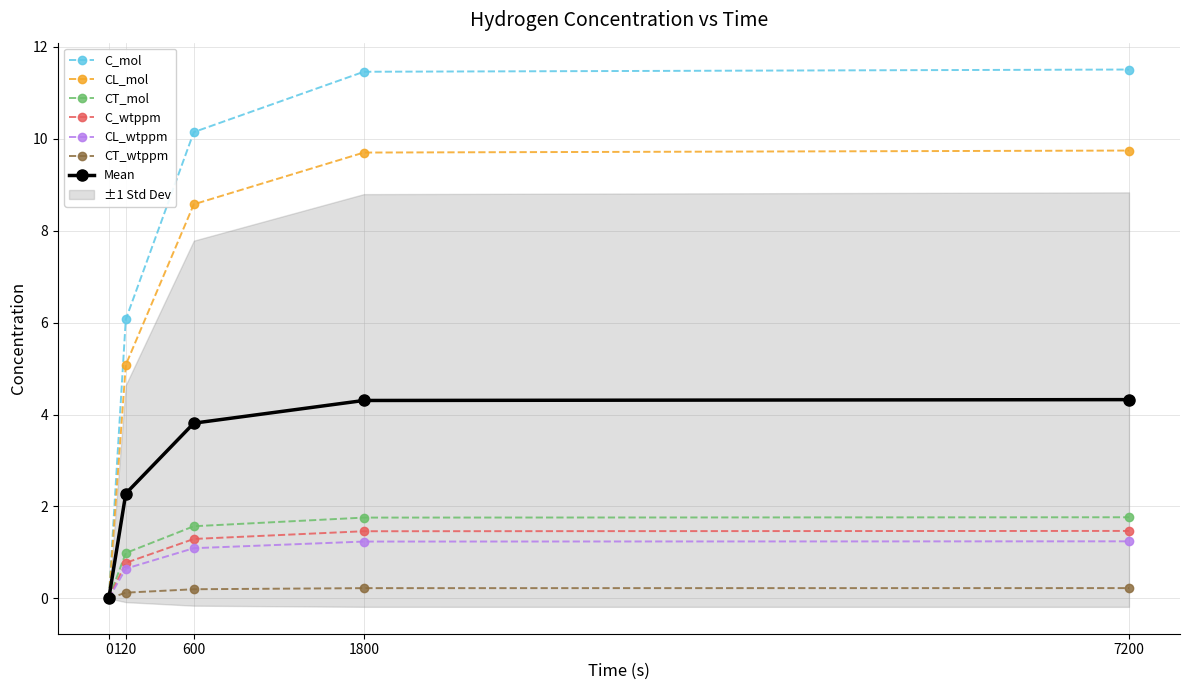

List the labels in order of C_mol value, largest first.

7200, 1800, 600, 120, 0